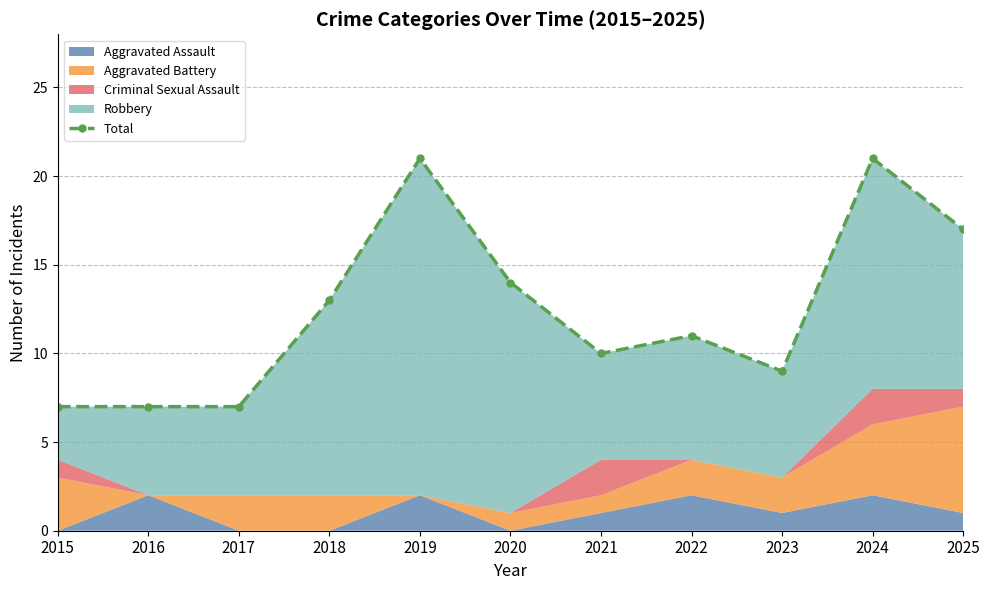

Reading left to right, list all the values displayed in this chart.

7	7	7	13	21	14	10	11	9	21	17